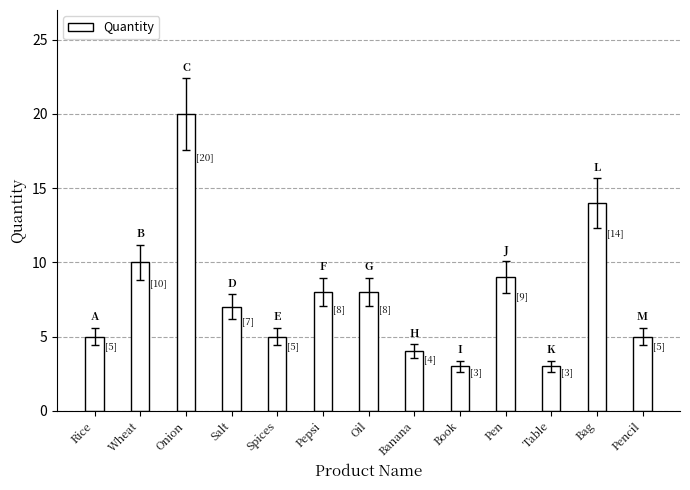

What is the sum of all values?

101